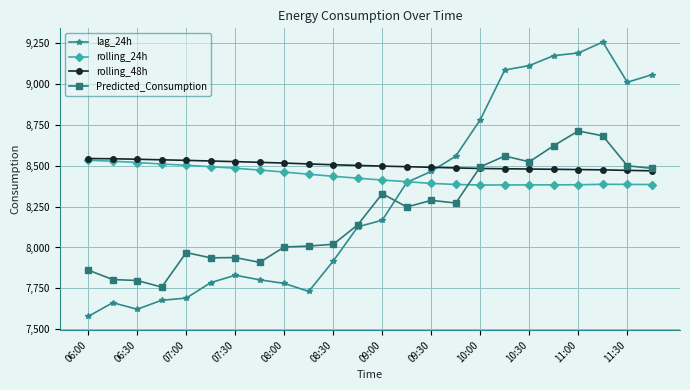

How many intersections are there between lag_24h and rolling_48h?

1